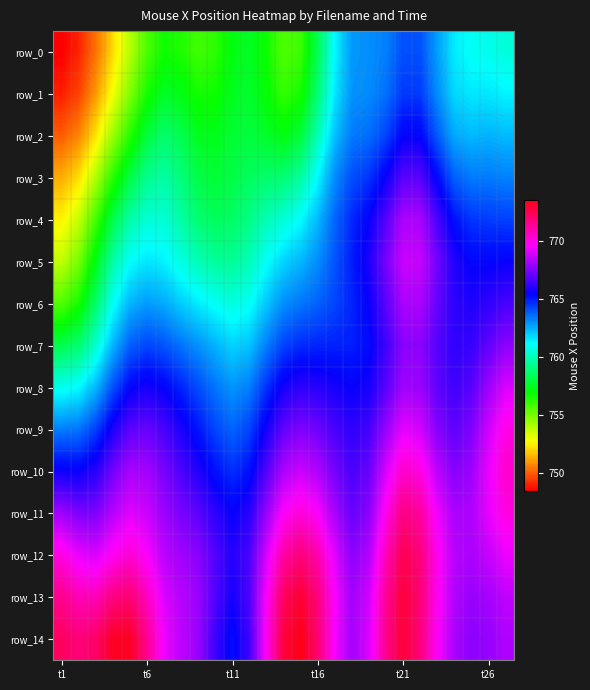

At which category is the sum across all series the highest?

t21